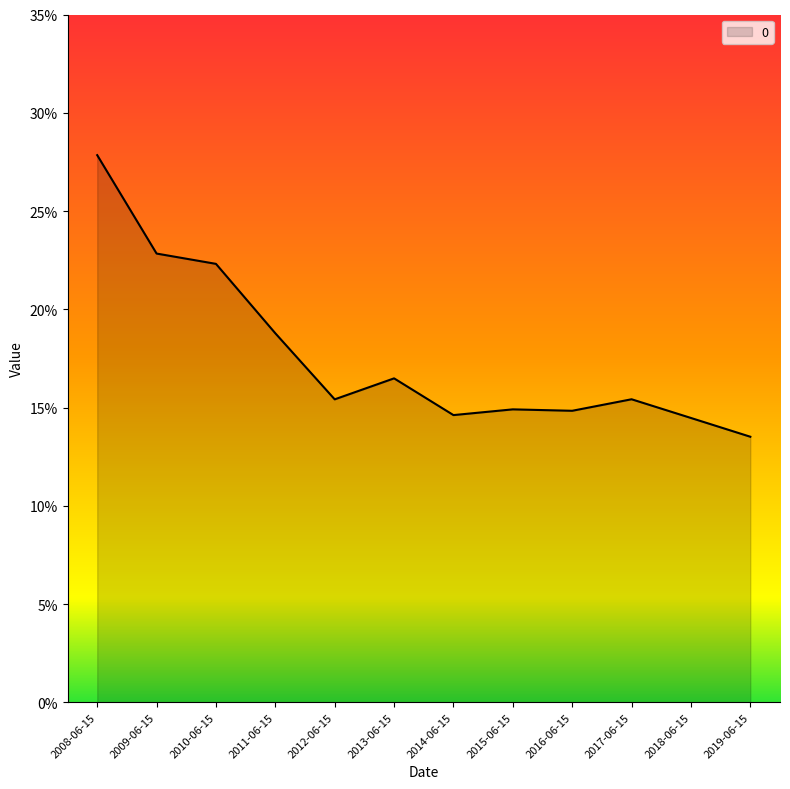

What is the label of the 7th point from the right?

2013-06-15